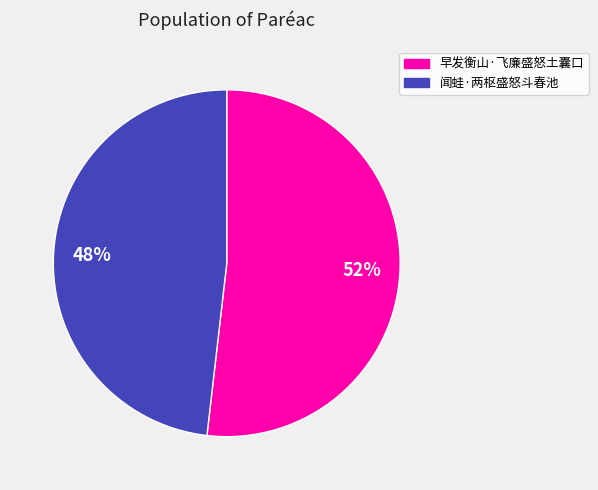

Rank the categories by value from highest to lowest.

早发衡山·飞廉盛怒土囊口, 闻蛙·两枢盛怒斗春池